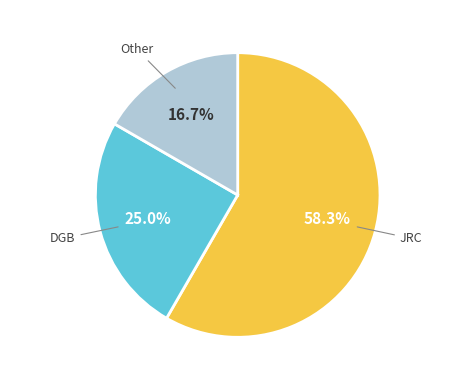

To the nearest percent, what is the difference between the largest and smallest slice percentages?

42%